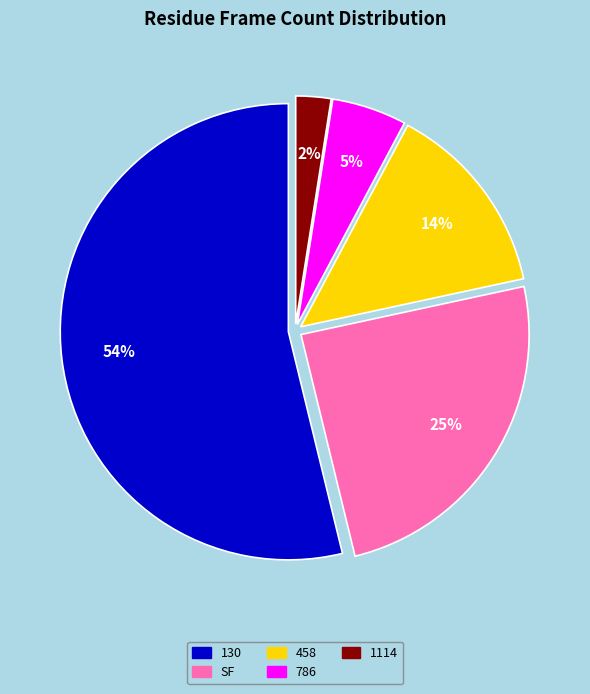

What is the smallest slice in the pie chart?

1114